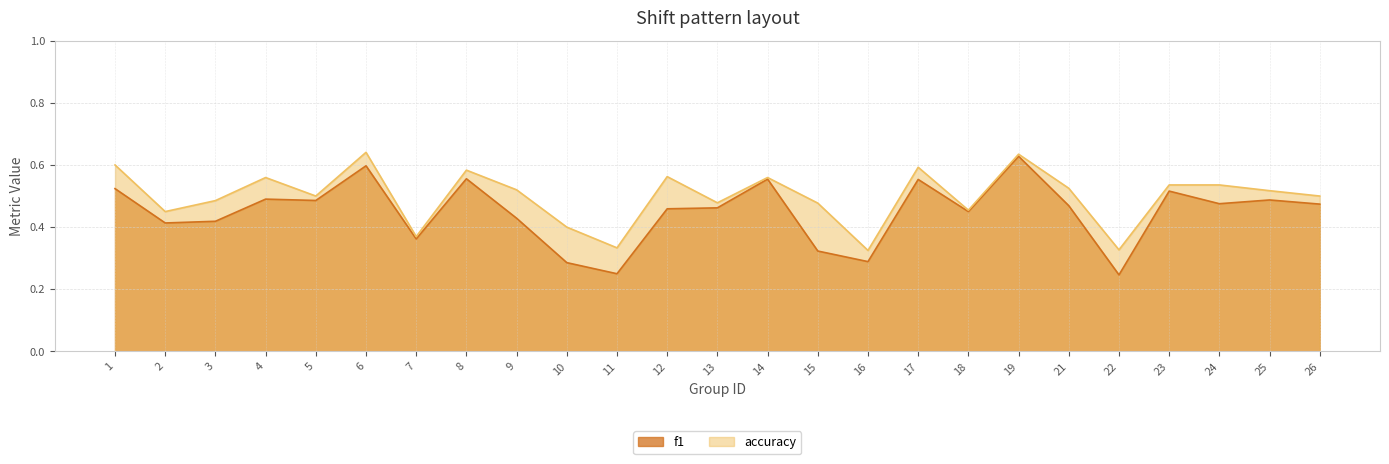

At which category is the sum across all series the highest?

19